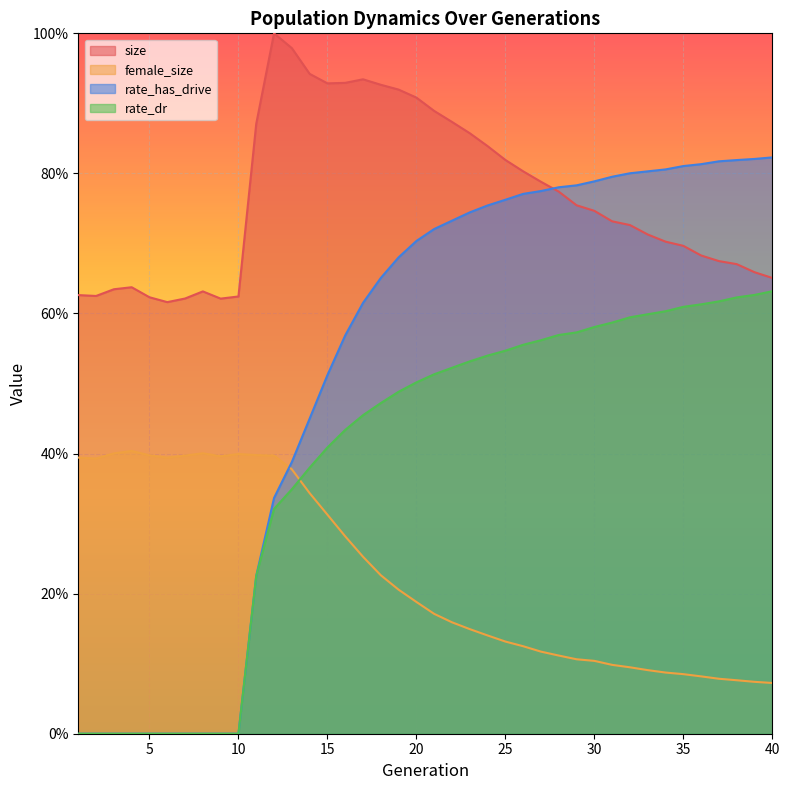

What is the maximum value for female_size?

0.4